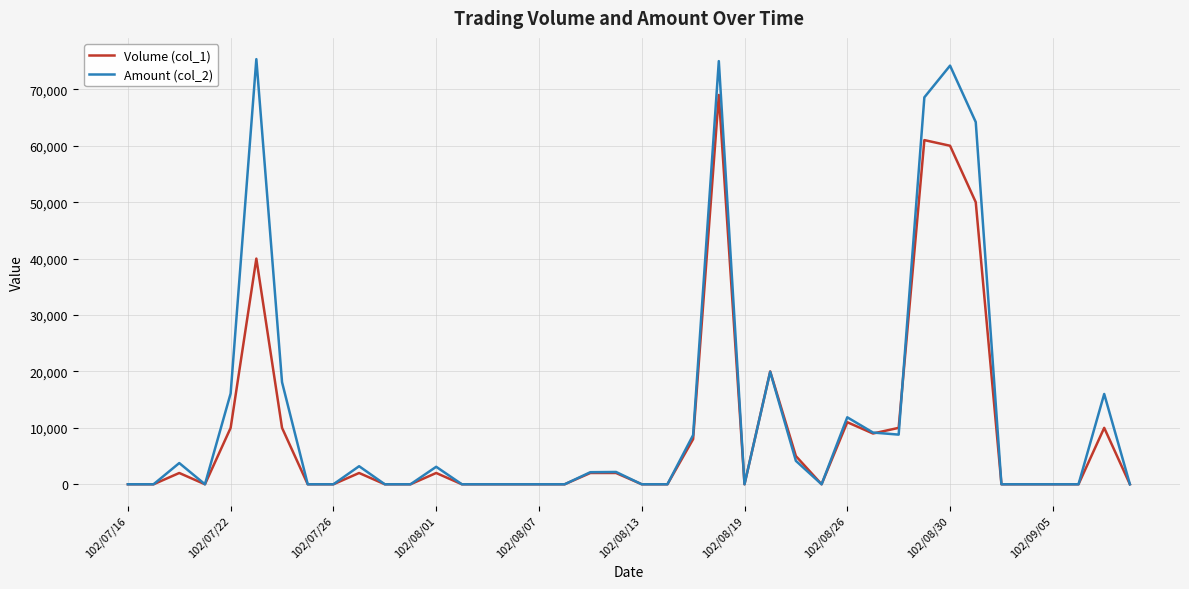

What is the greatest value displayed?

75350